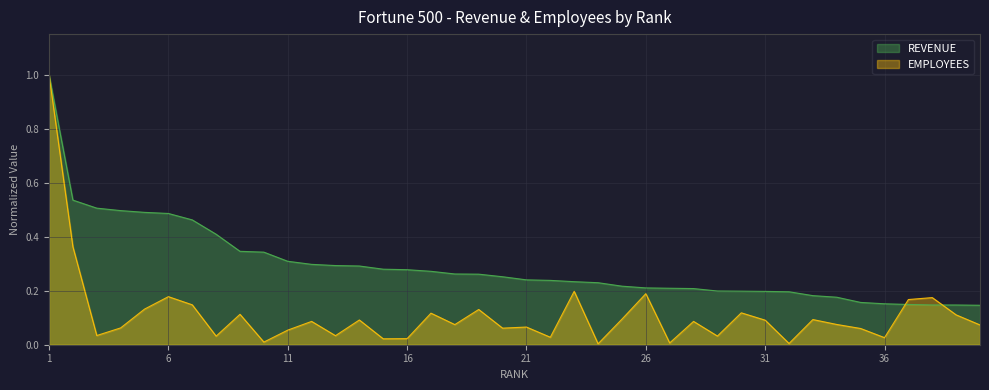

Is it true that REVENUE equals 0.0 at 28?

False